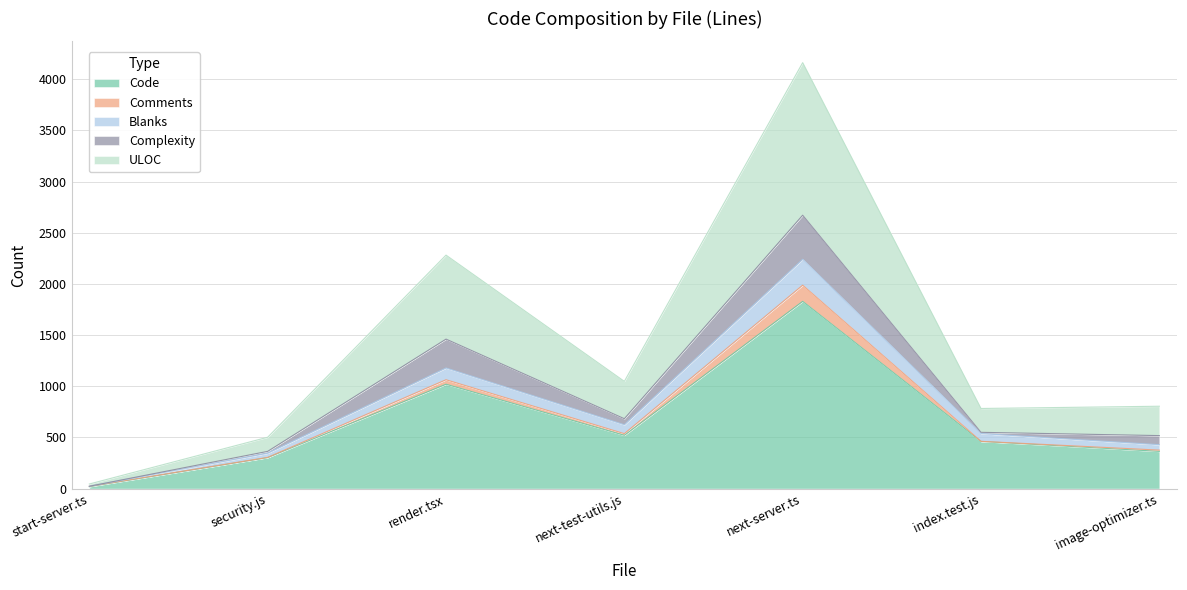

What is the value of the Code point at the 5th from the left?

1830